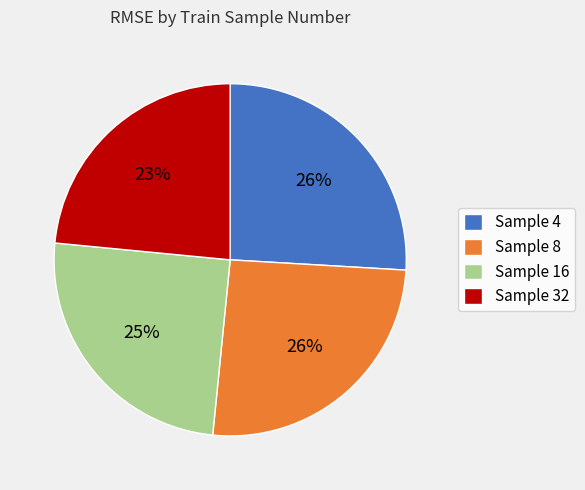

Does any single category account for the majority?

No